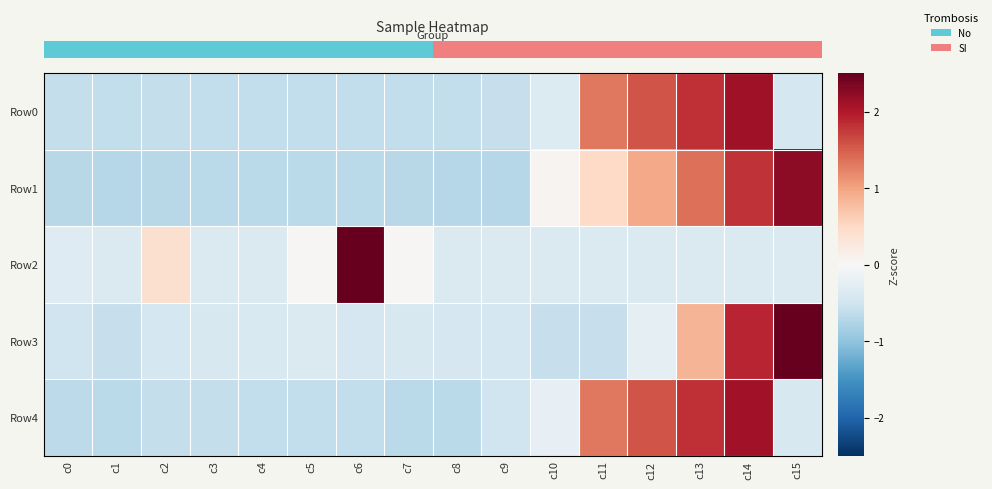

Which category has the highest value across all series?

c6